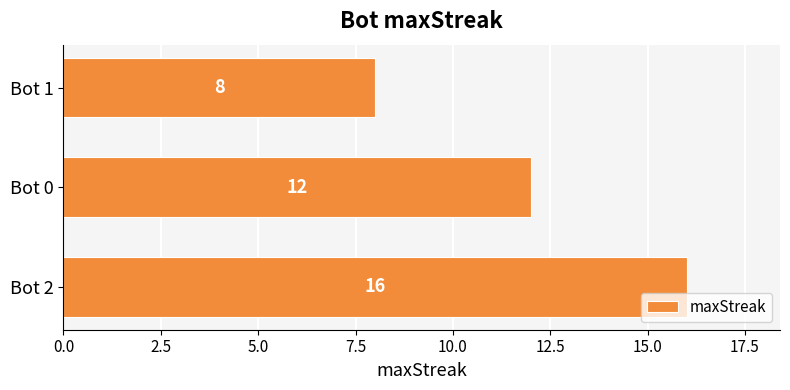

What is the smallest value displayed?

8